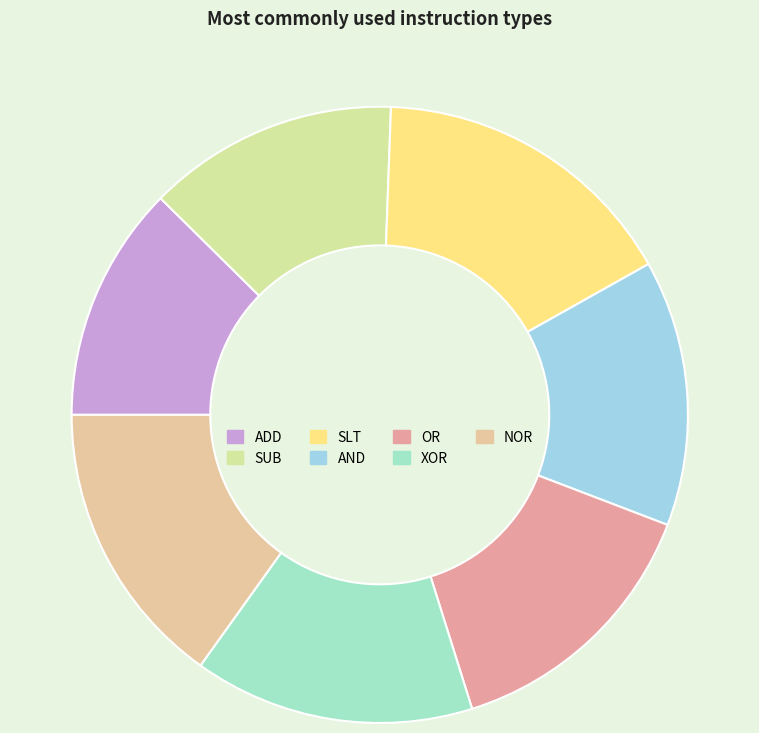

Which slice is the largest?

SLT